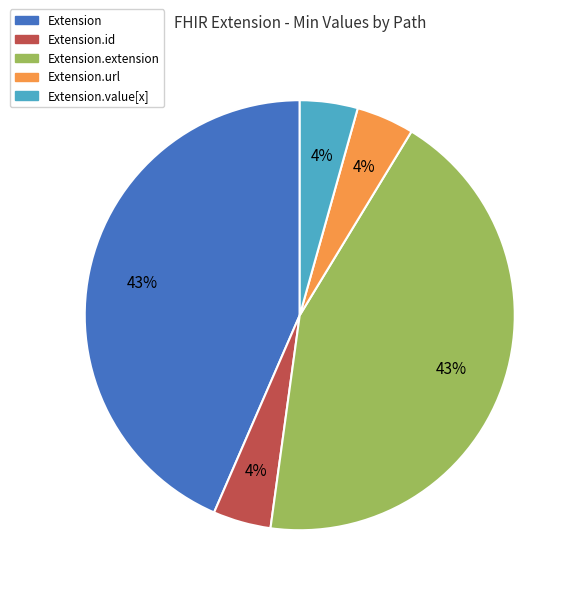

Does any single category account for the majority?

No